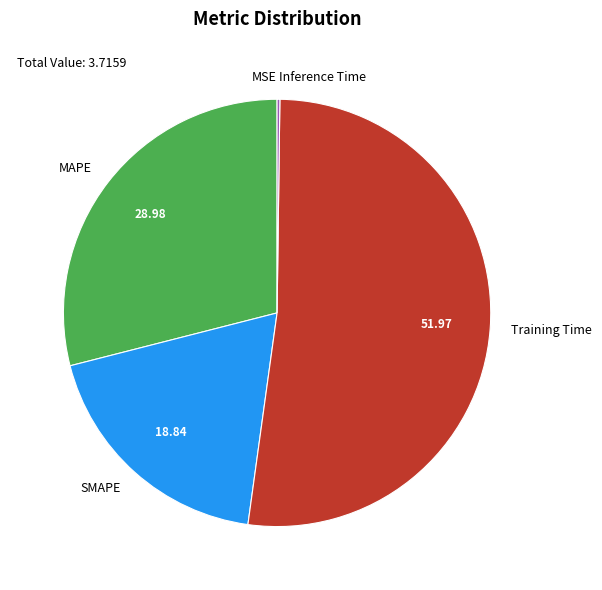

Does Training Time represent more than half of the total?

Yes